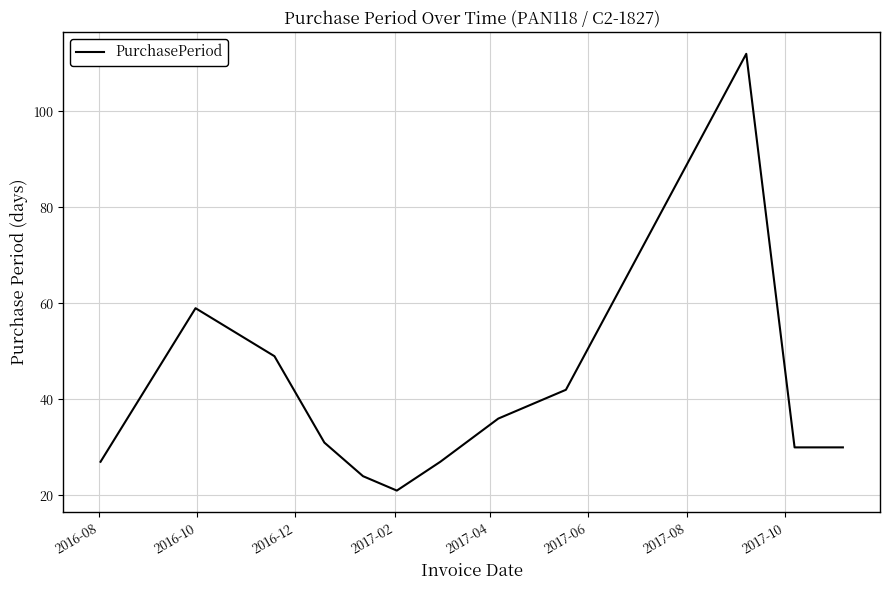

How many lines are shown in the chart?

1